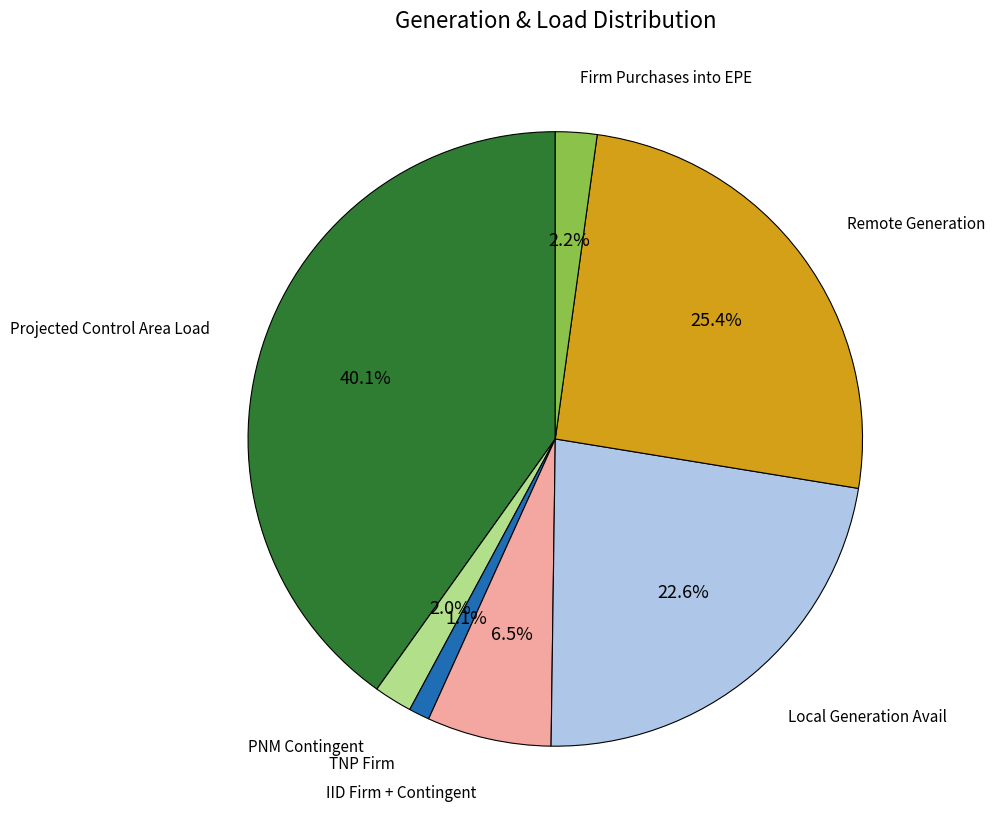

Does any single category account for the majority?

No